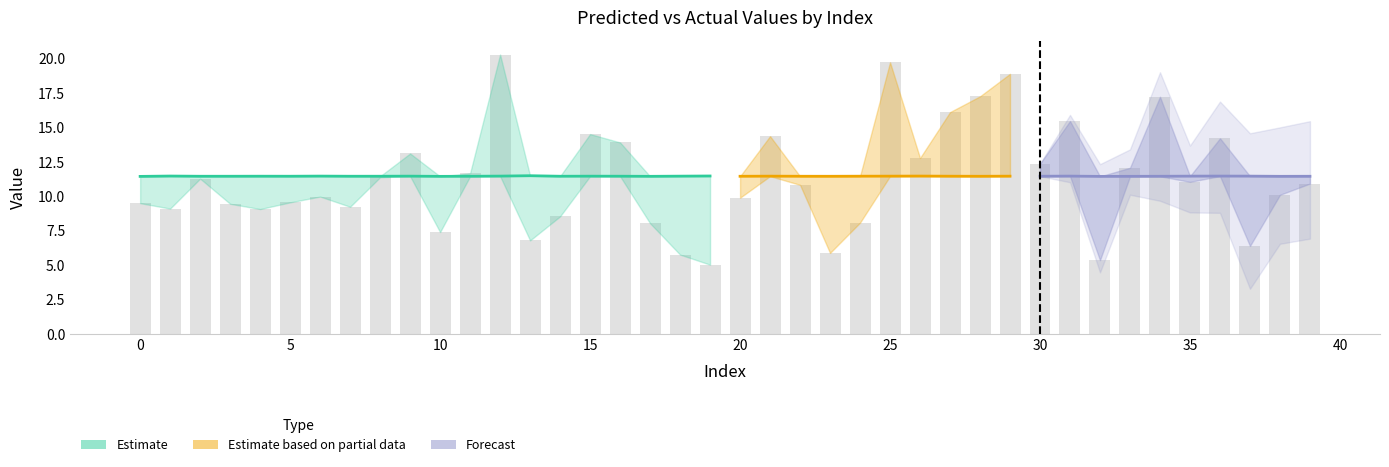

What is the label of the 26th bar from the left?

25